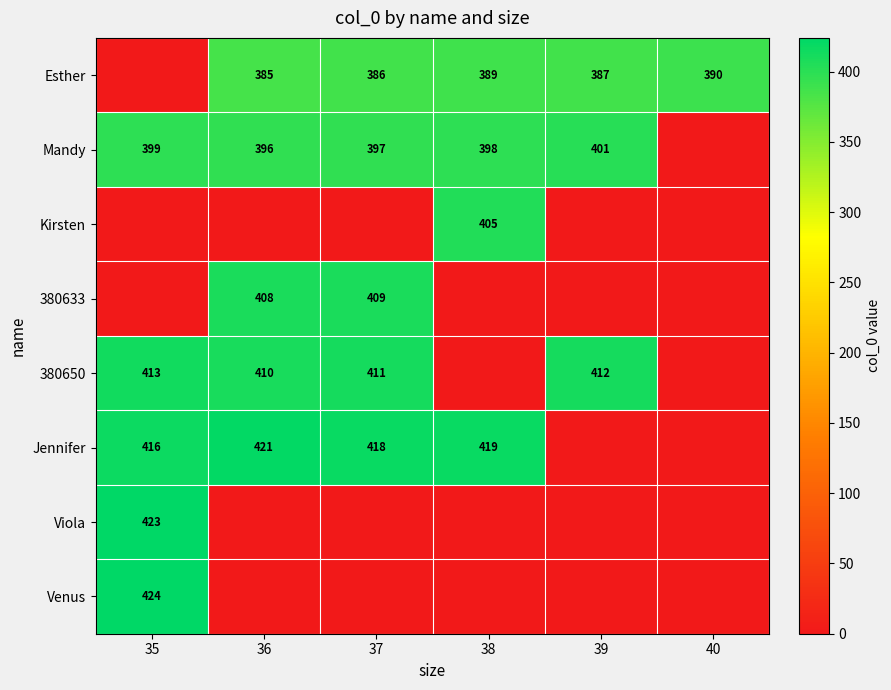

What is the total value across all series at 40?

390